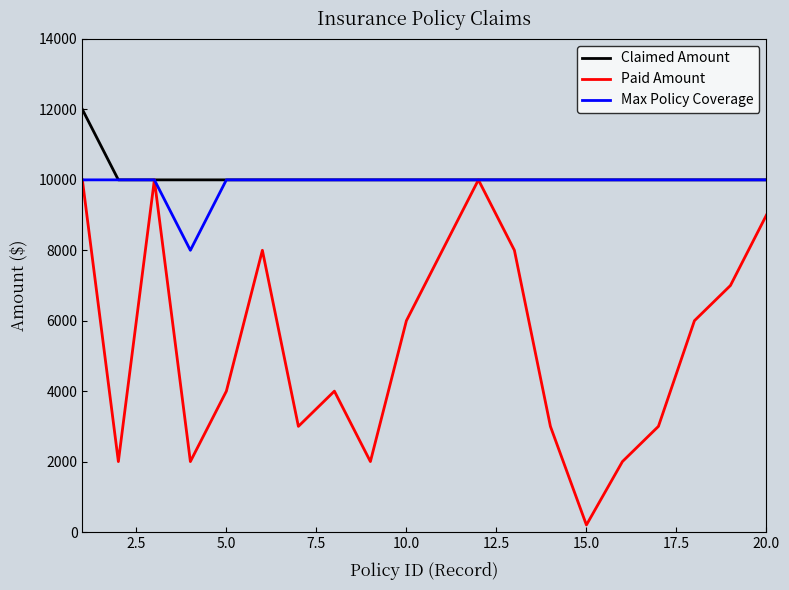

What is the greatest value displayed?

12000